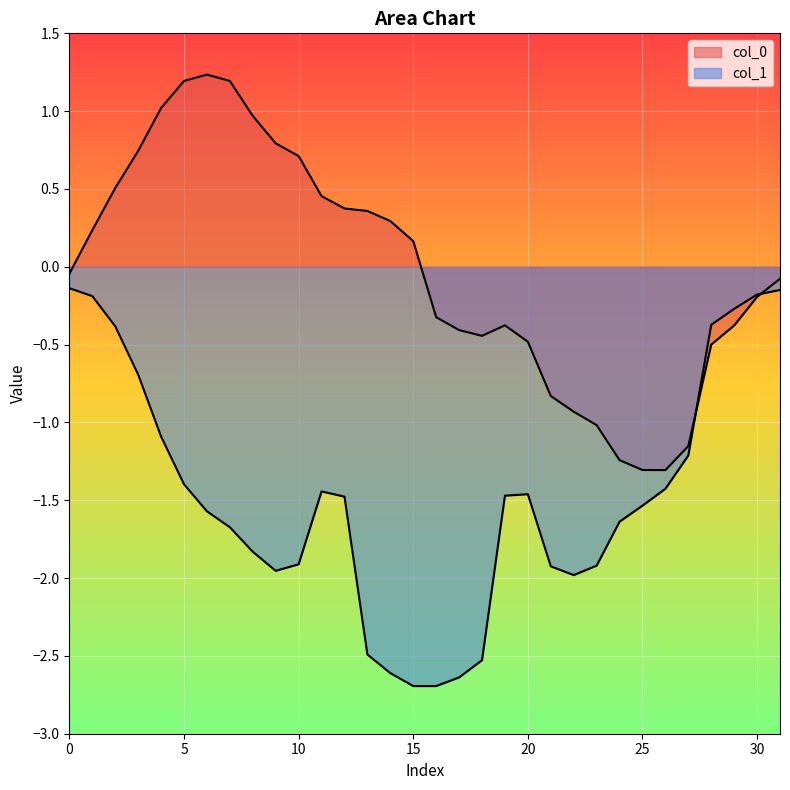

What is the maximum value for col_1?

-0.1